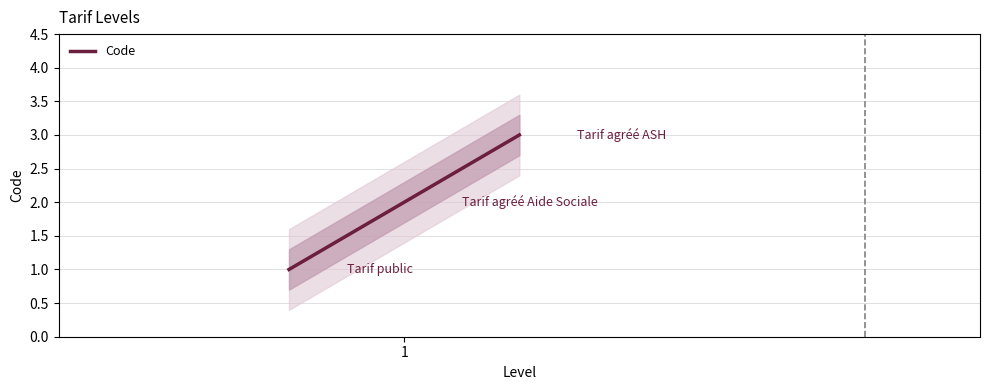

Where is the data nearest to the value 2?

1